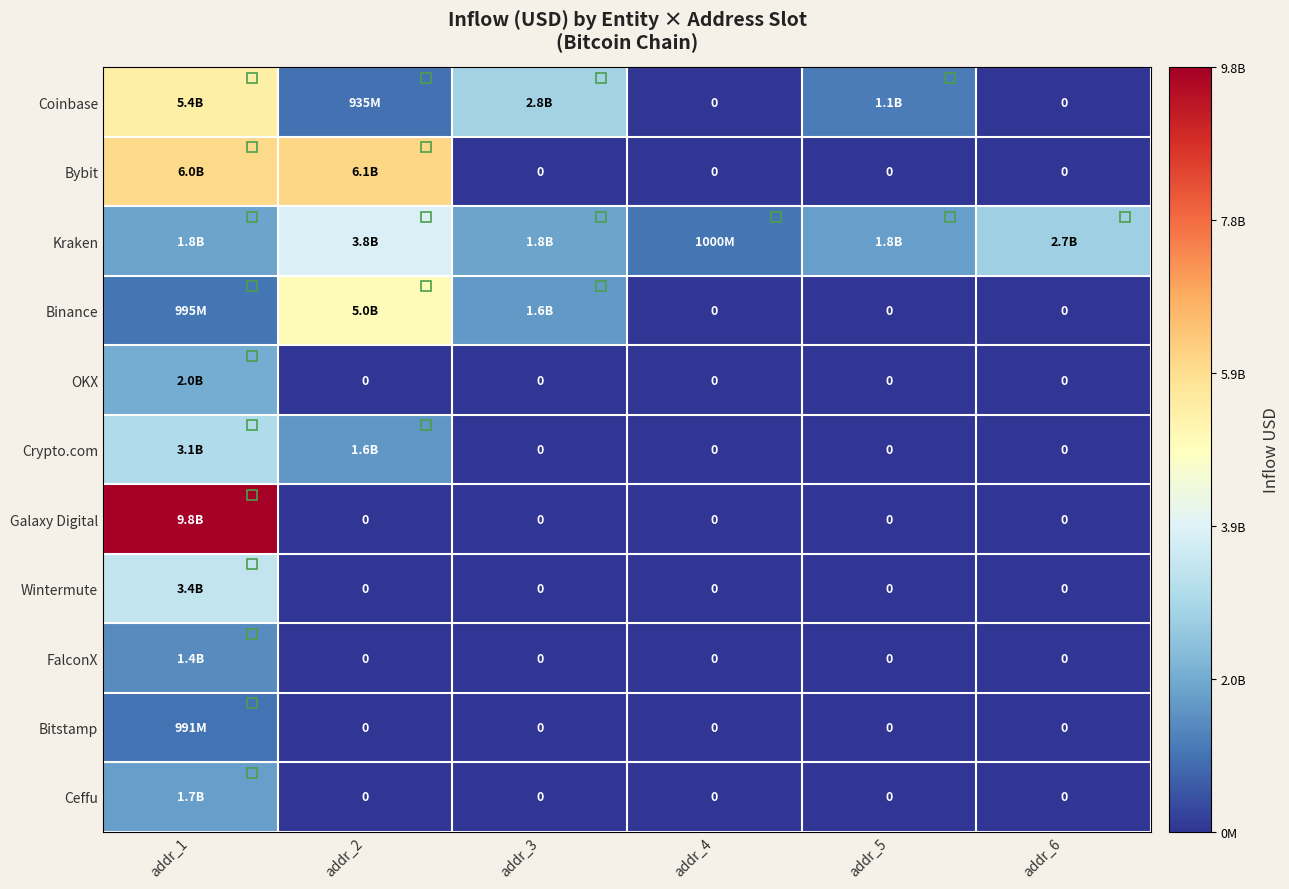

The Bitstamp series shows -618463901.7 at addr_3. True or false?

False